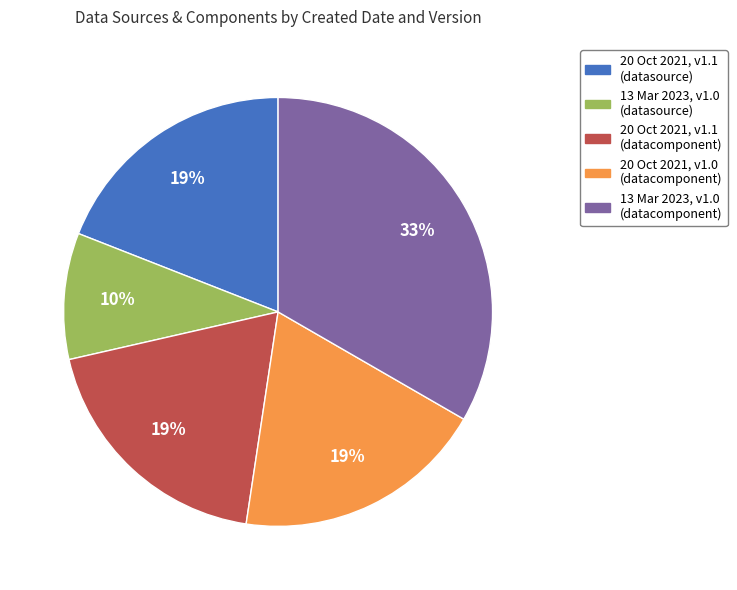

What is the largest slice in the pie chart?

13 Mar 2023, v1.0 (datacomponent)